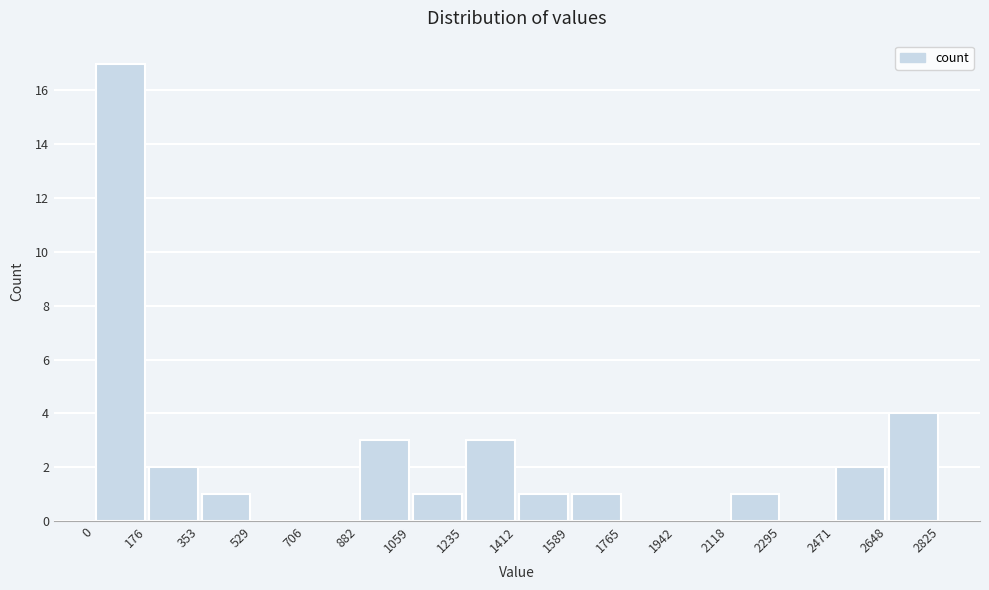

Reading left to right, list every bar in this chart as the range it spans on the x-axis followed by its height. The values are not printed on the chart, so give them approximately, as read against the axis.

0 to 176: 17
176 to 353: 2
353 to 529: 1
529 to 706: 0
706 to 882: 0
882 to 1059: 3
1059 to 1235: 1
1235 to 1412: 3
1412 to 1589: 1
1589 to 1765: 1
1765 to 1942: 0
1942 to 2118: 0
2118 to 2295: 1
2295 to 2471: 0
2471 to 2648: 2
2648 to 2825: 4